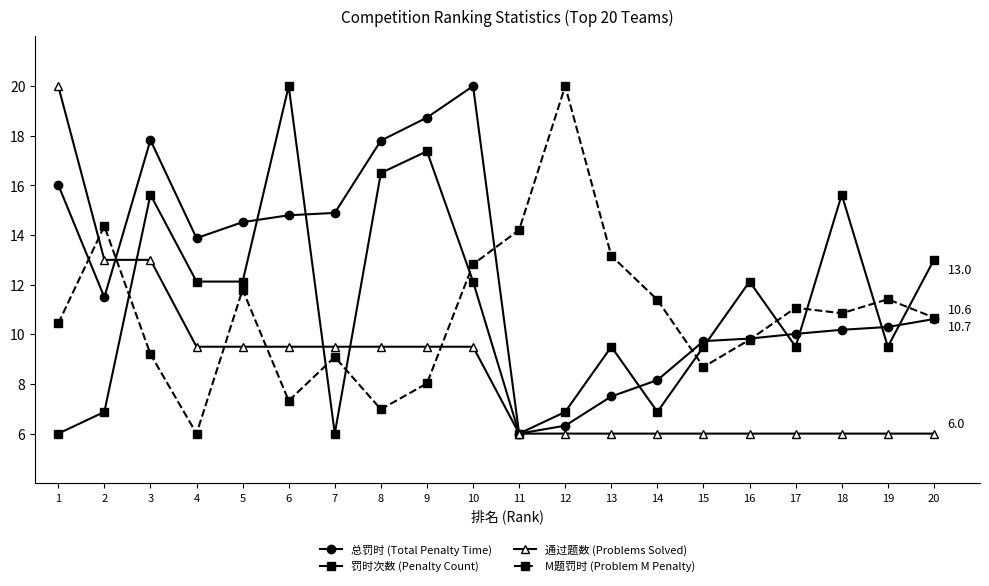

How many lines are shown in the chart?

4